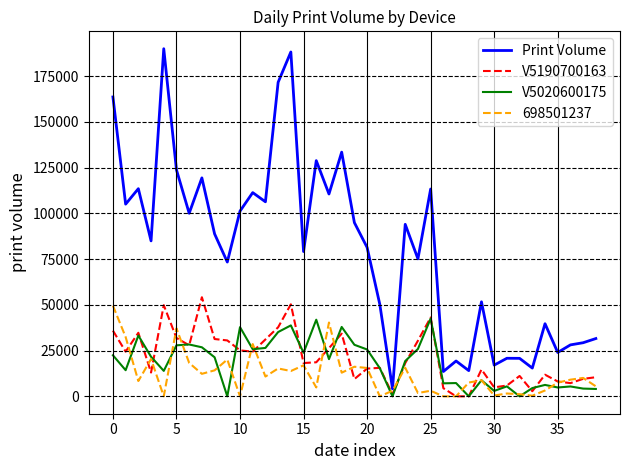

What is the maximum value shown in the chart?

190060